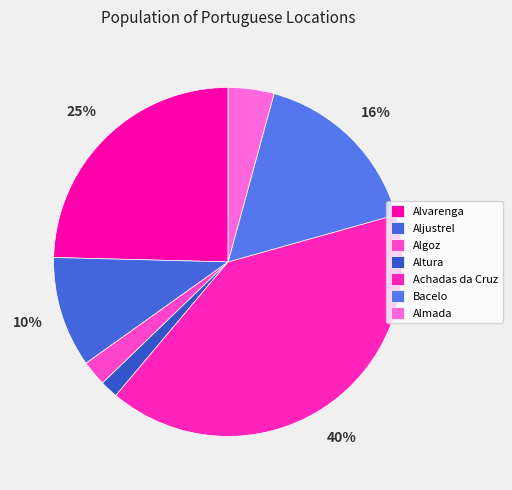

Is there a majority slice in this chart?

No